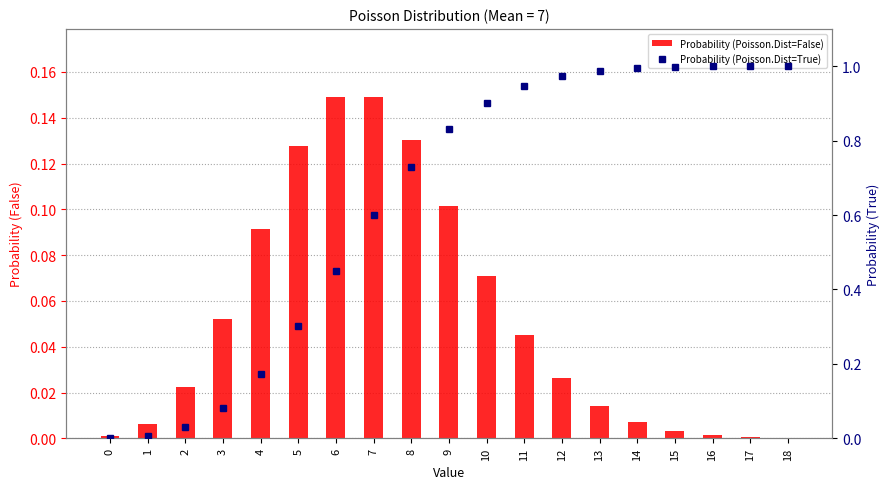

At which category is the sum across all series the highest?

13